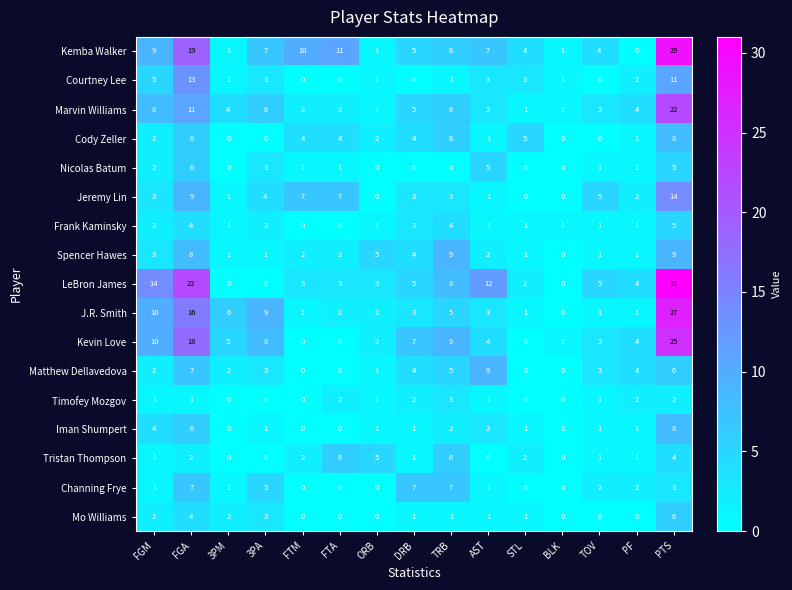

Which series has the largest total across all categories?

Kemba Walker